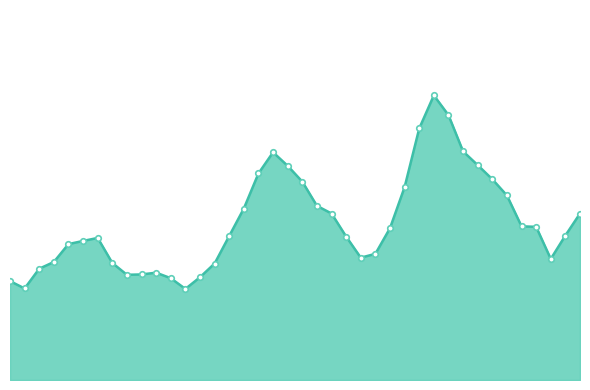

Which category has the highest value across all series?

2023-01-03 17:00:00